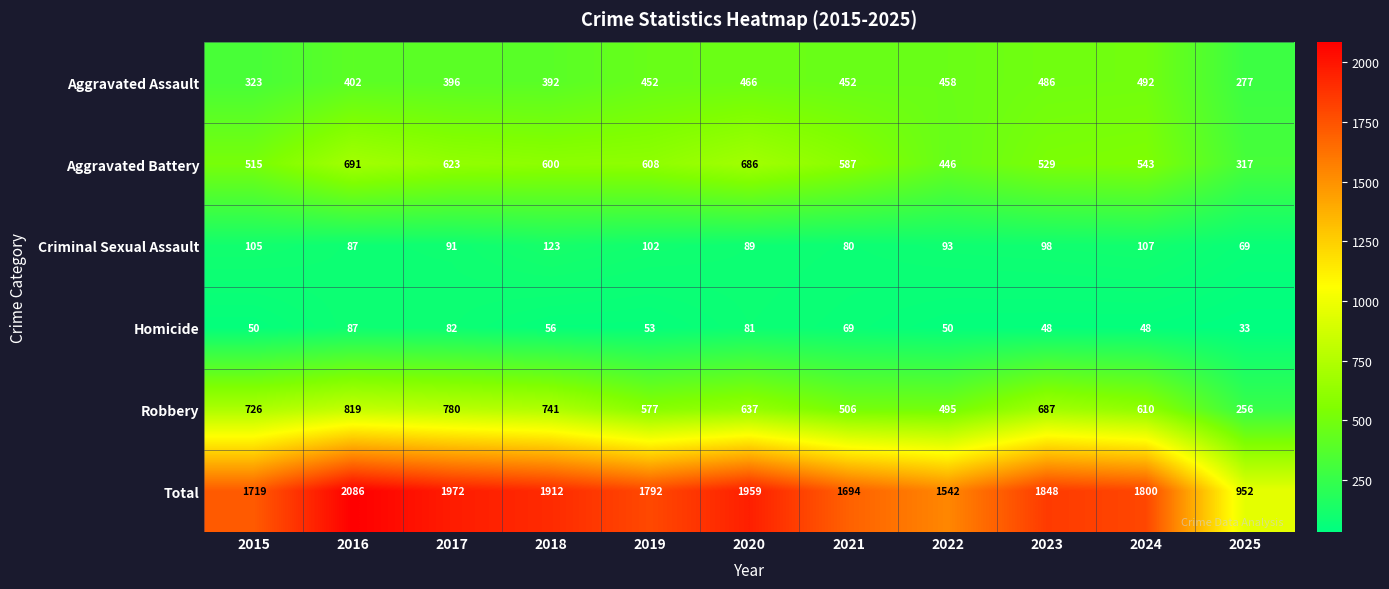

Where is Criminal Sexual Assault nearest to the value 96?

2023